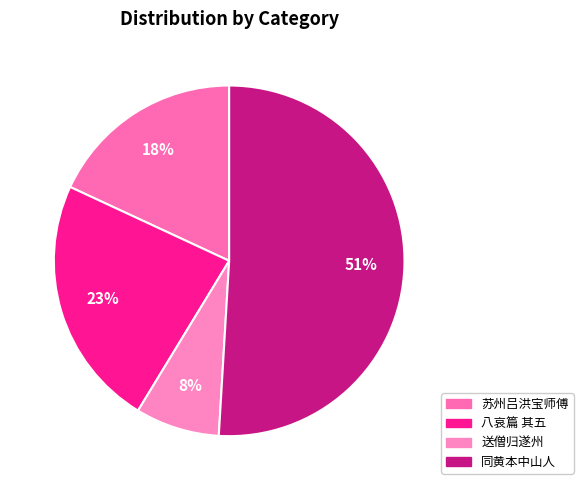

How many slices are in this pie chart?

4